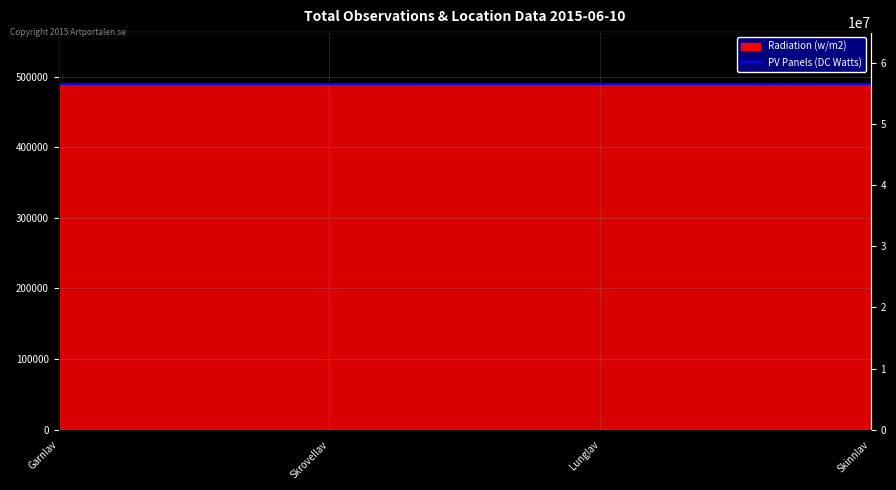

At which category does Radiation (w/m2) reach its first local peak?

Lunglav